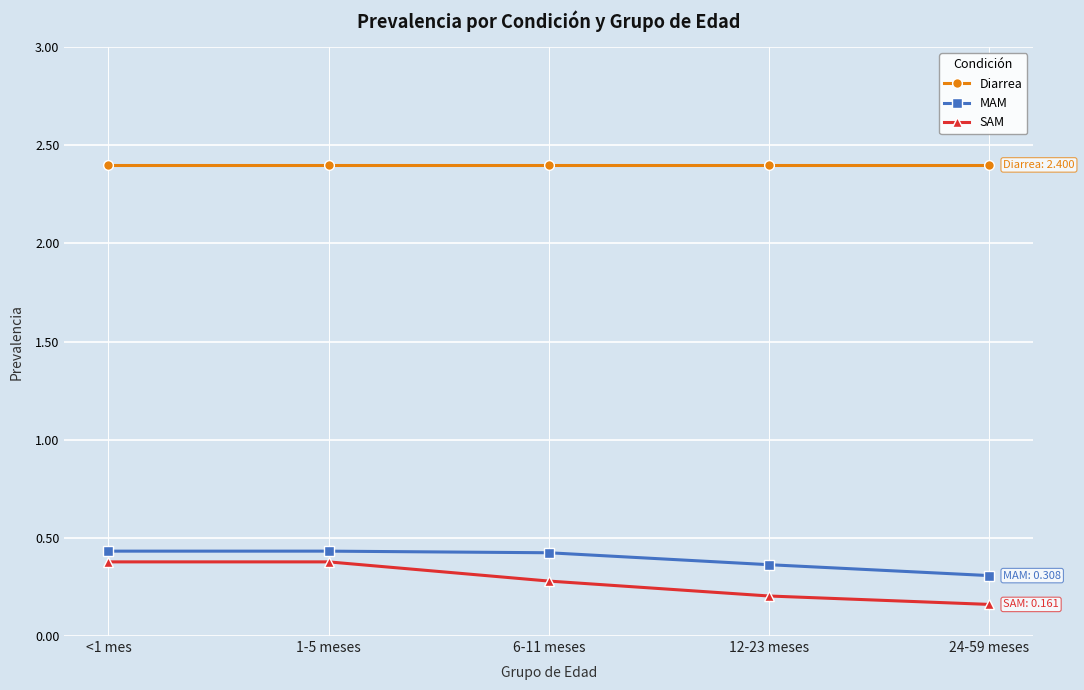

How many MAM values are between 0 and 1?

5